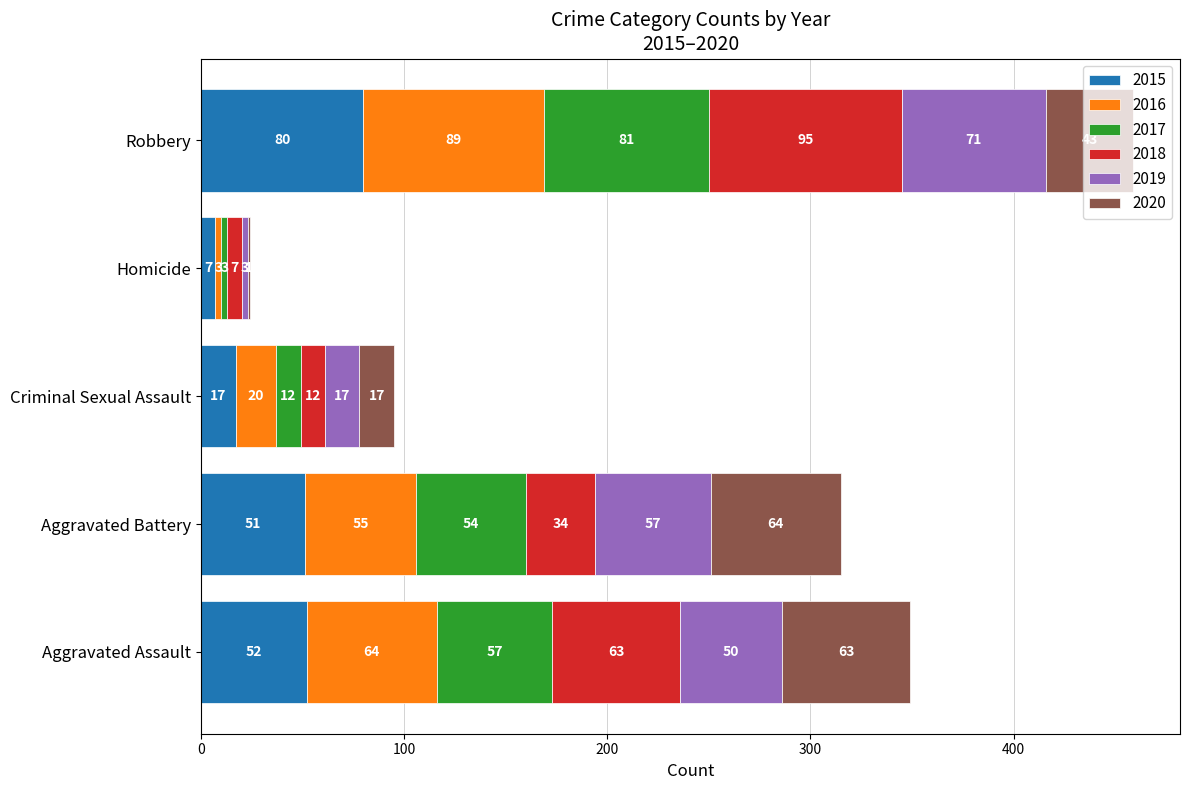

What is the sum of the 2015 values at Robbery and Aggravated Battery?

131